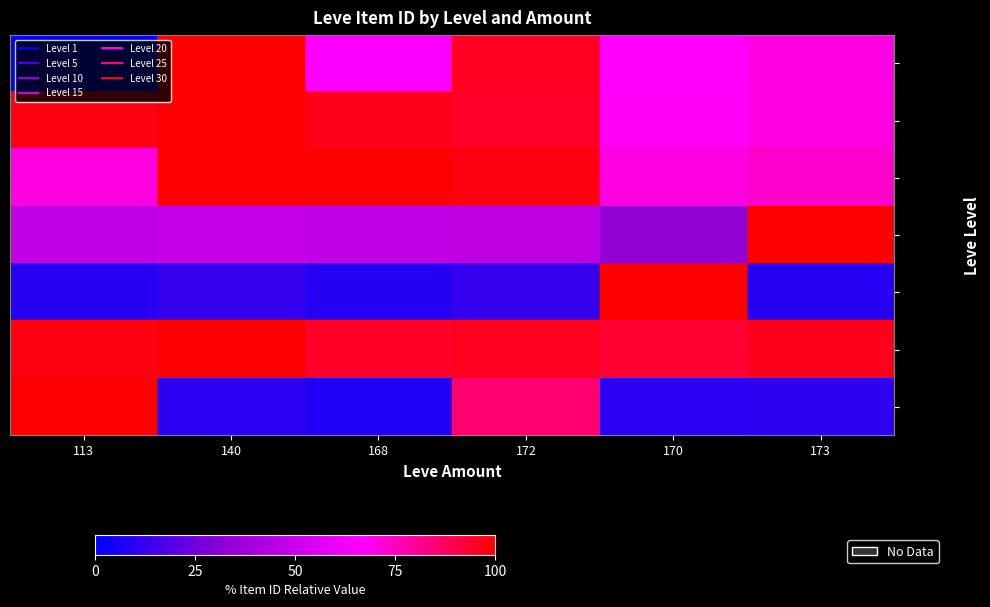

What is the total value across all series at 170?

442.0